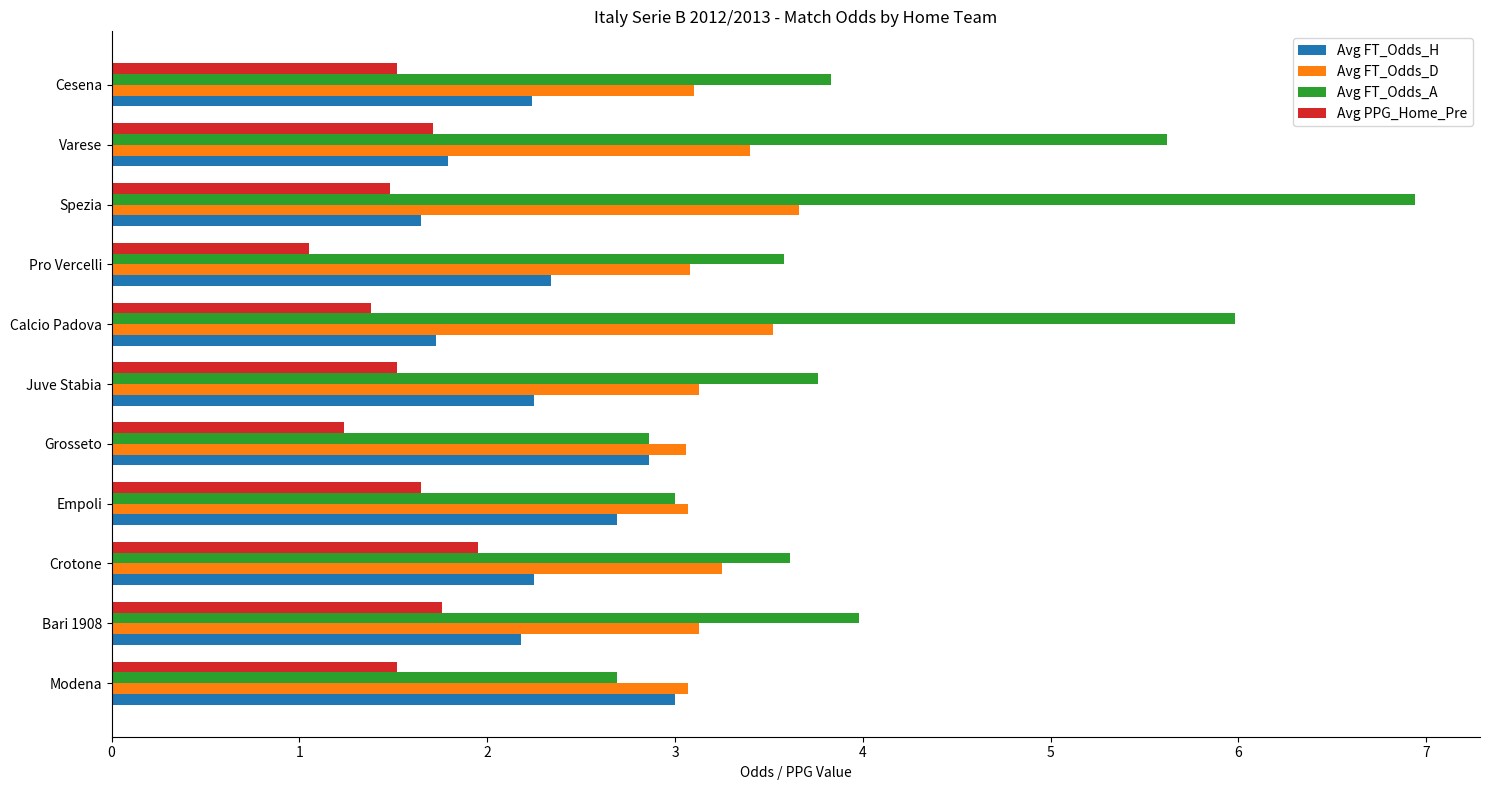

What value does the Avg PPG_Home_Pre series have at Bari 1908?

1.8